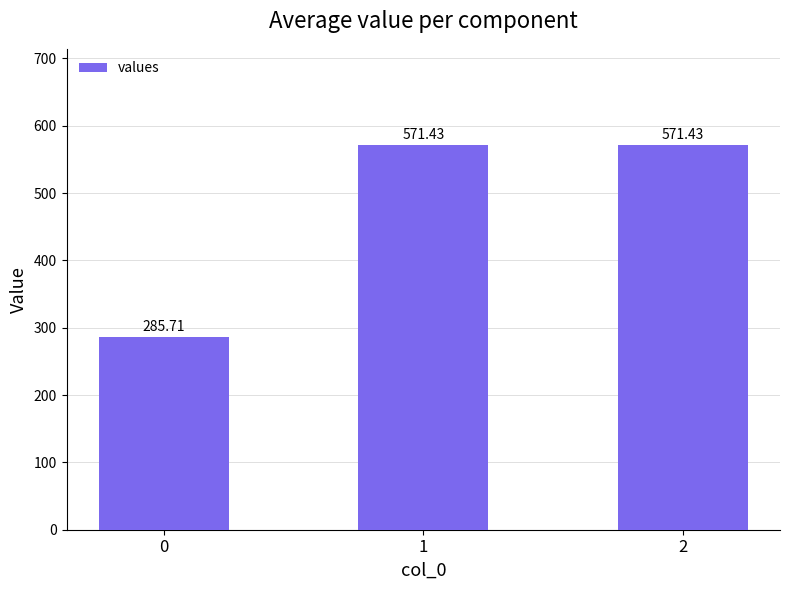

The chart shows a value of 436.2 at 0. True or false?

False